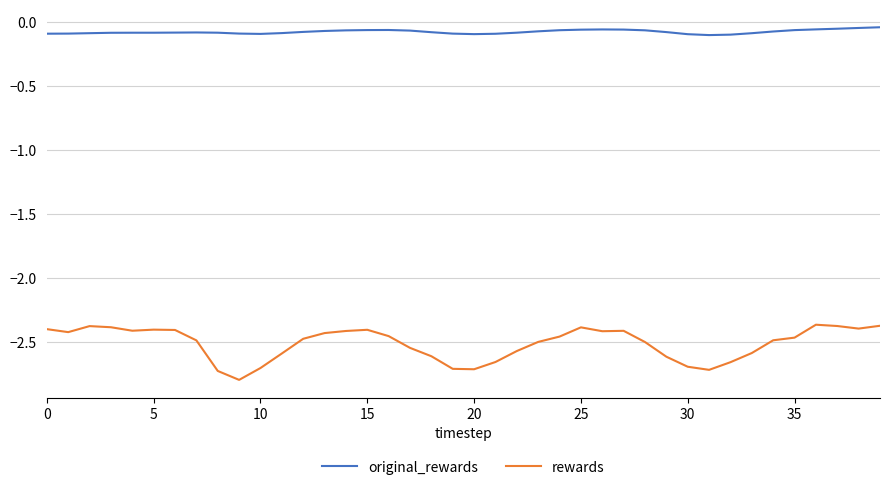

Rank the series by their average value, from highest to lowest.

original_rewards, rewards